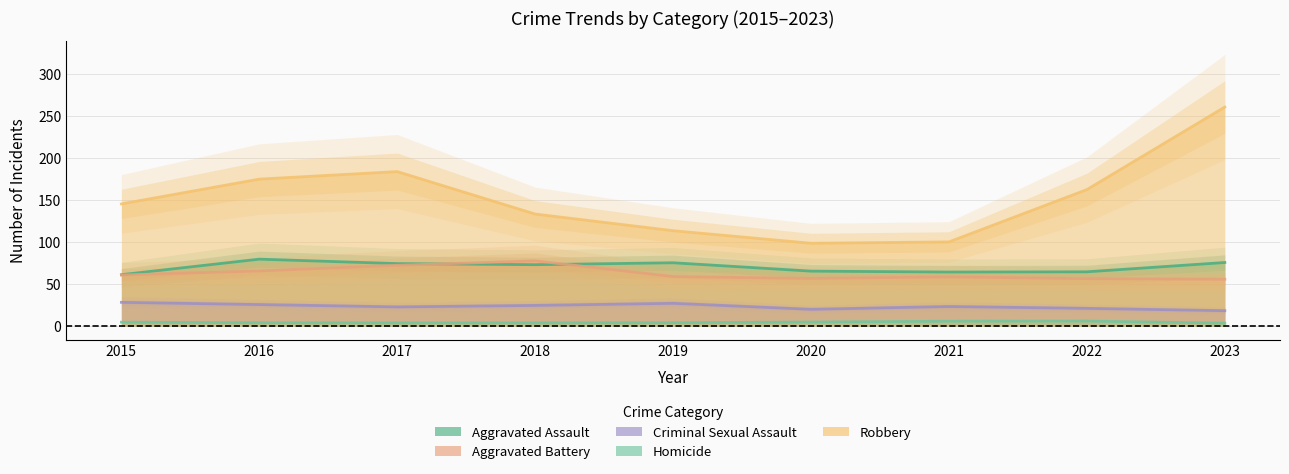

What is the total value across all series at 2020?

237